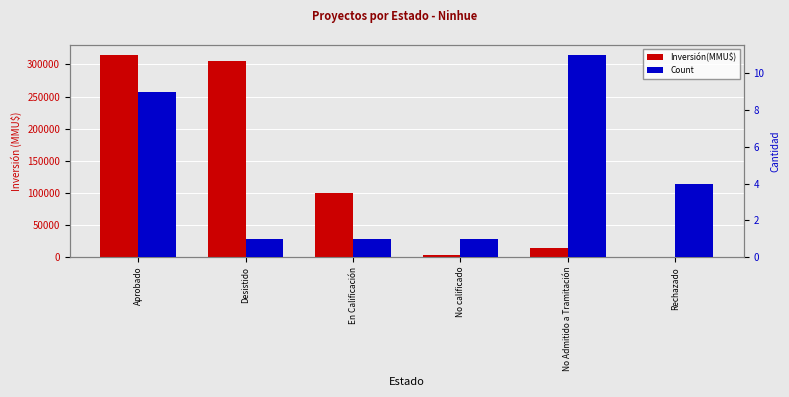

What are all the series names shown in the legend?

Inversión(MMU$), Count